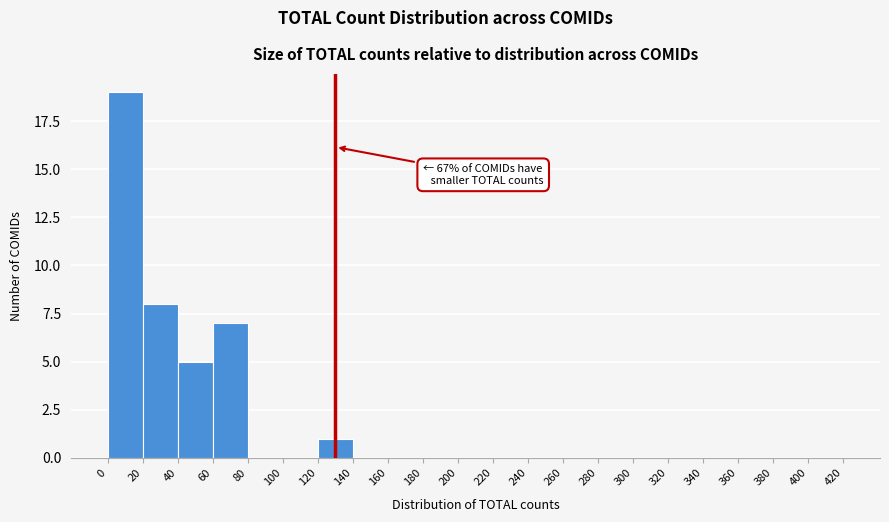

Over which range of the x-axis is the bar tallest?

0 to 20